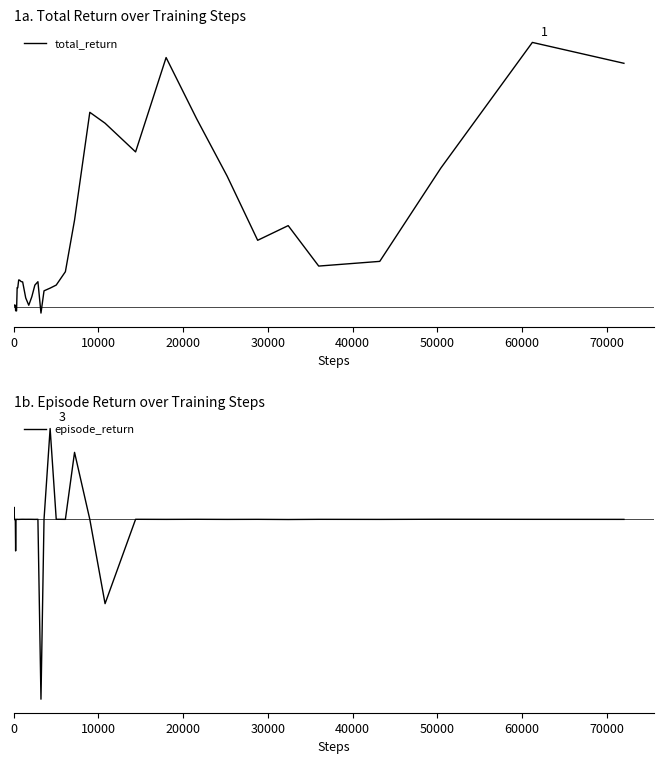

What is the value of the episode_return point at the 22nd from the left?

-2.4